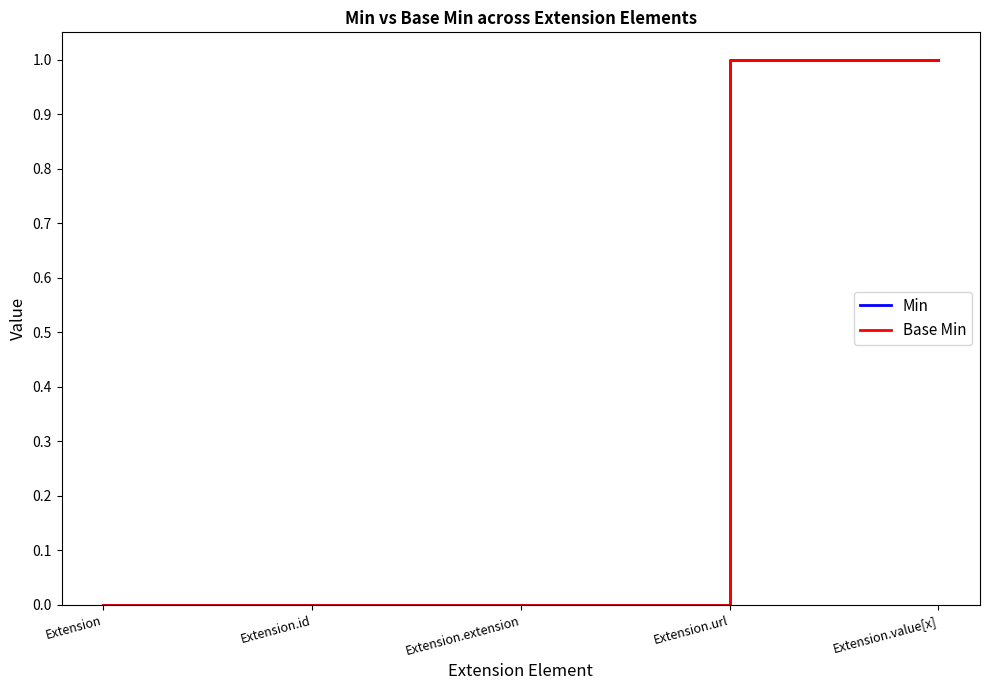

Does the chart have visible grid lines?

No